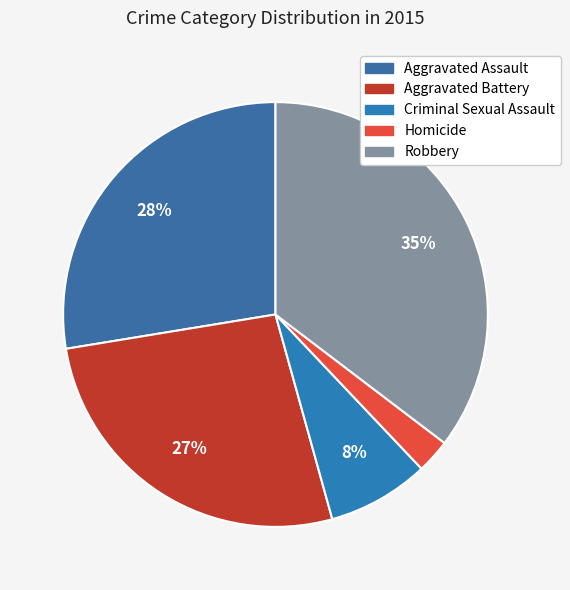

Is there any slice that represents more than half of the pie?

No